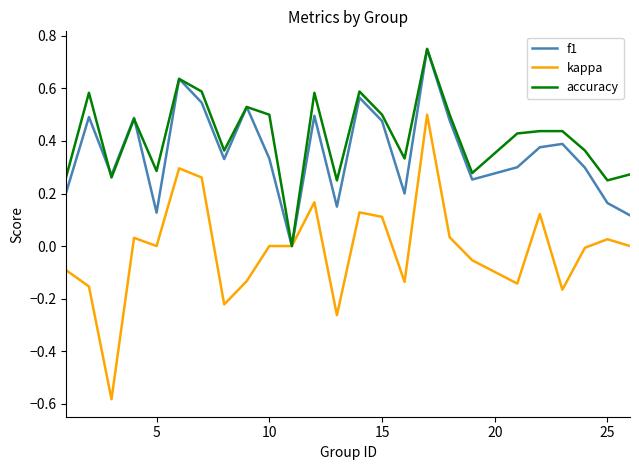

Which series has the widest spread of values?

kappa